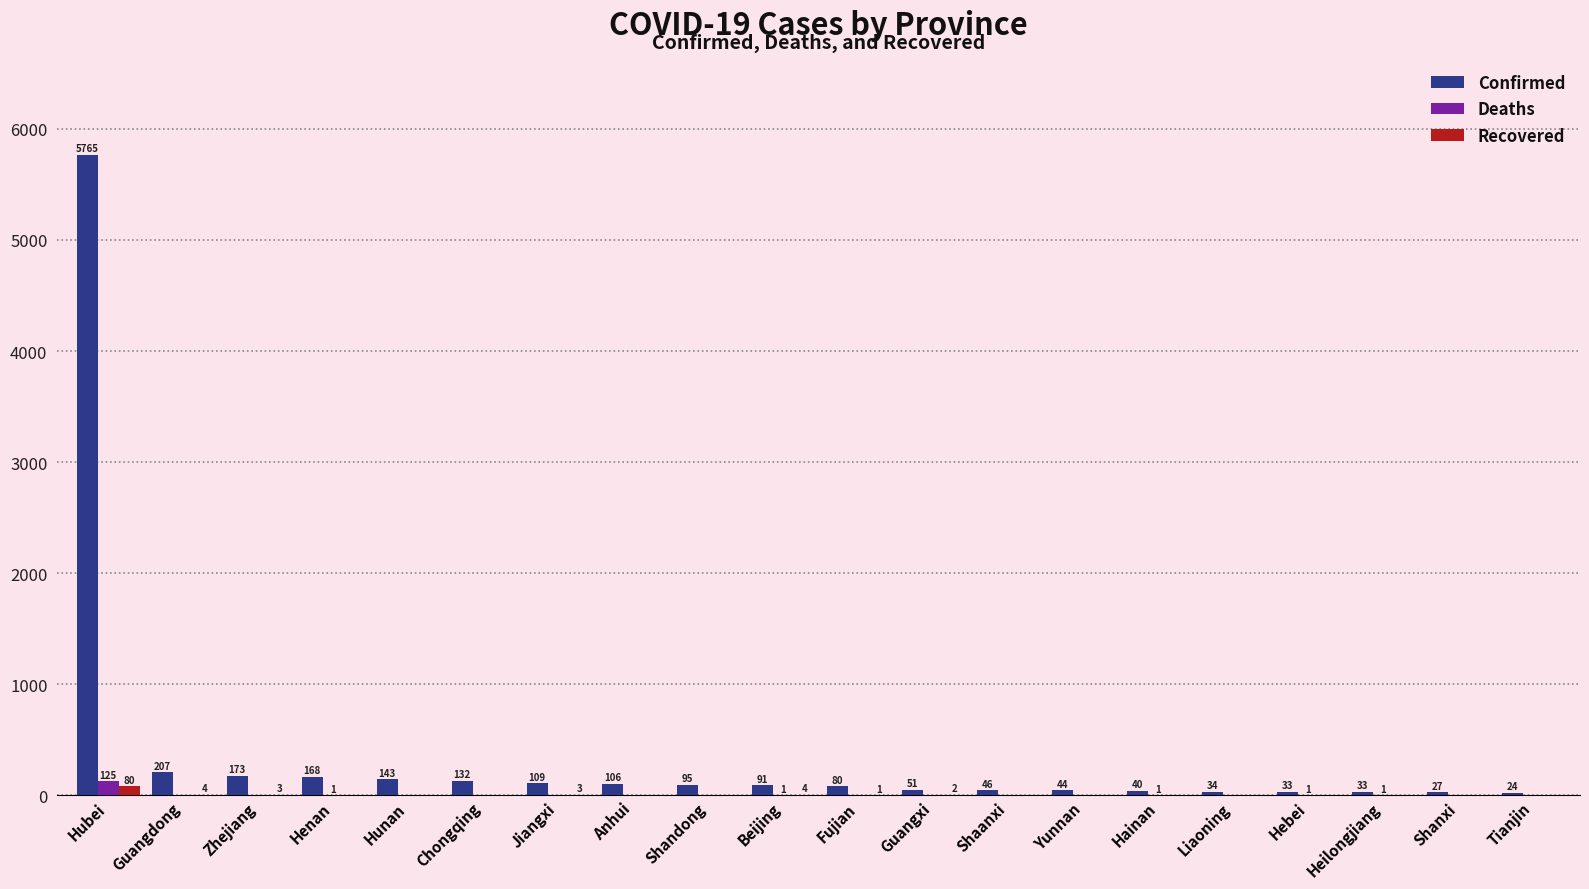

What is the difference between the Confirmed values at Liaoning and Hainan?

6